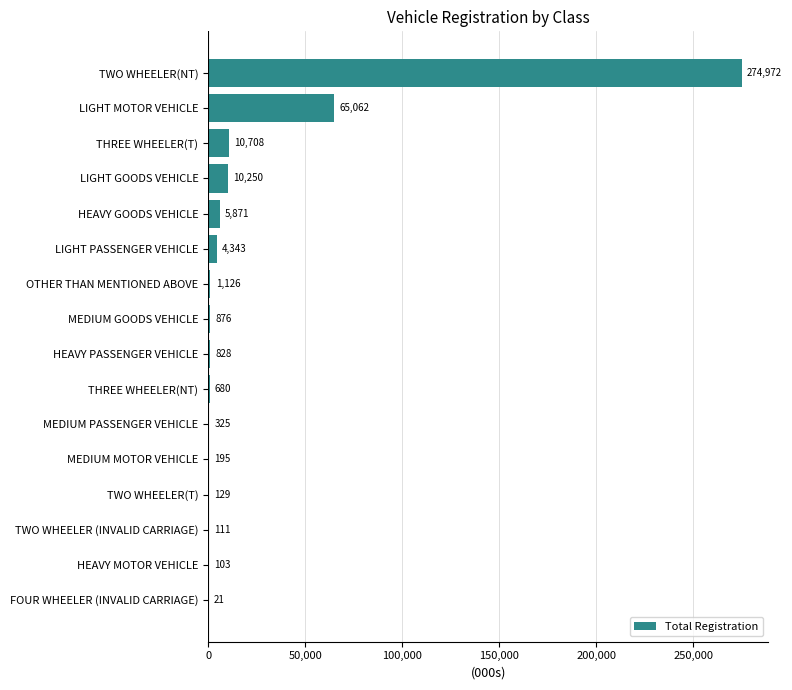

At which label is the value closest to 137496?

LIGHT MOTOR VEHICLE